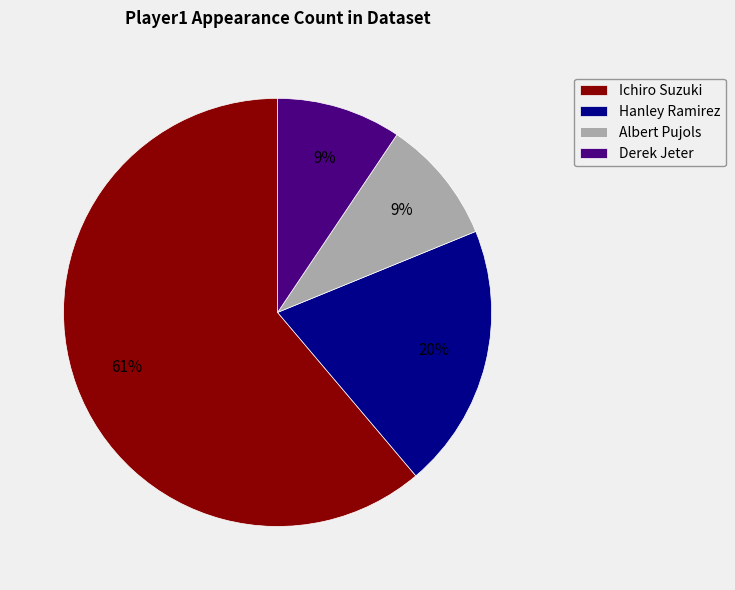

Combined, do Albert Pujols and Ichiro Suzuki account for over 50%?

Yes